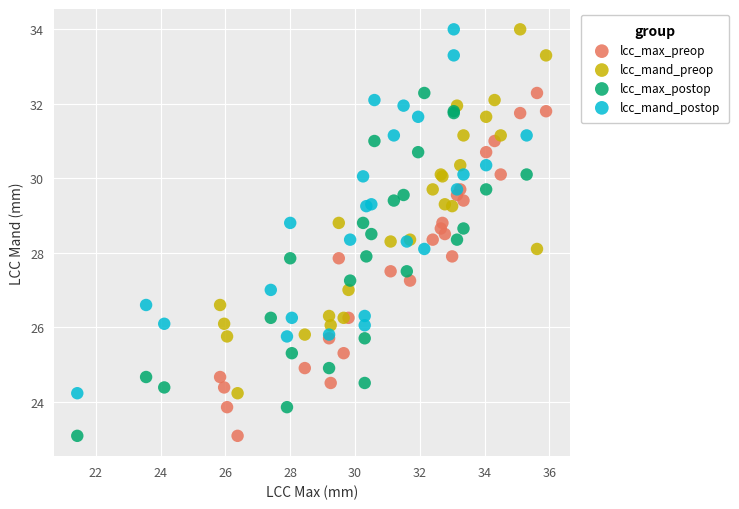

What are all the series names shown in the legend?

lcc_max_preop, lcc_mand_preop, lcc_max_postop, lcc_mand_postop